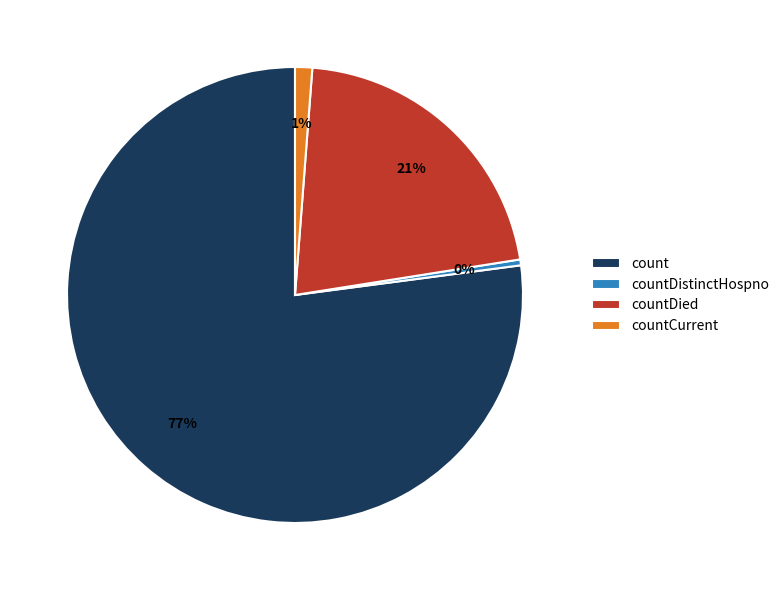

To the nearest percent, what is the average slice percentage?

25%